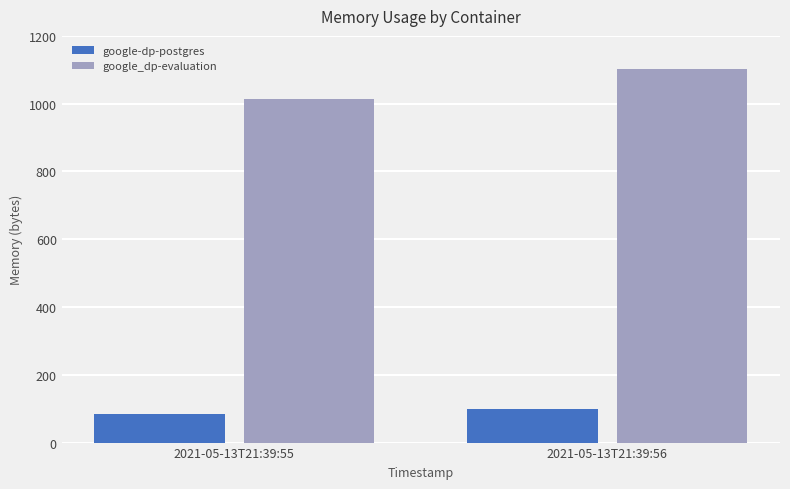

List the series in order of their peak value, lowest first.

google-dp-postgres, google_dp-evaluation